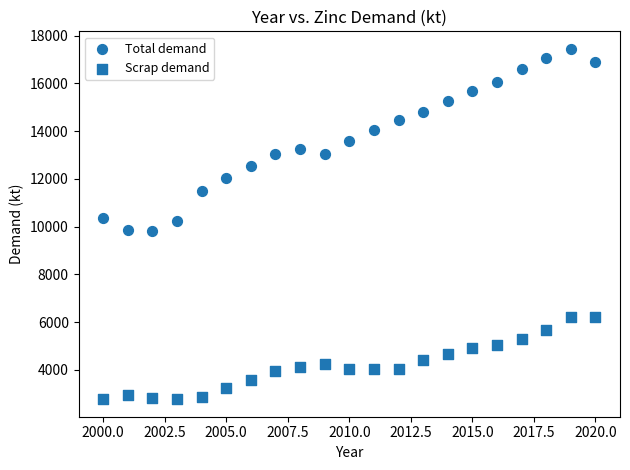

How many data points are displayed?

42